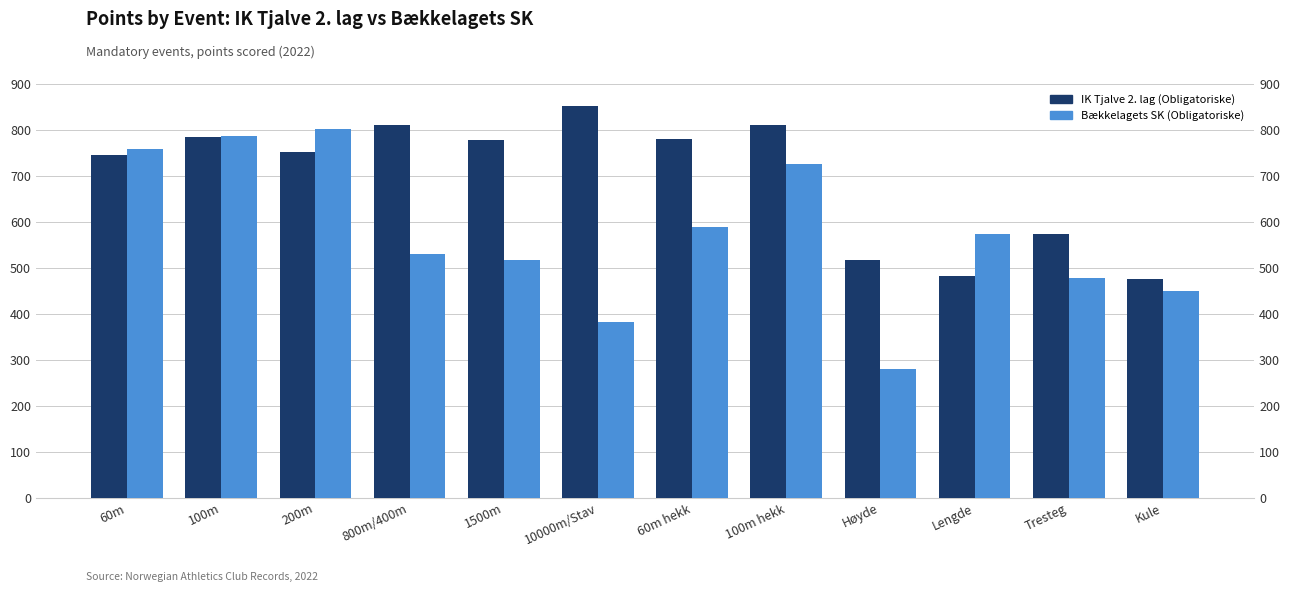

What is the difference between the IK Tjalve 2. lag (Obligatoriske) values at 100m hekk and 100m?

26